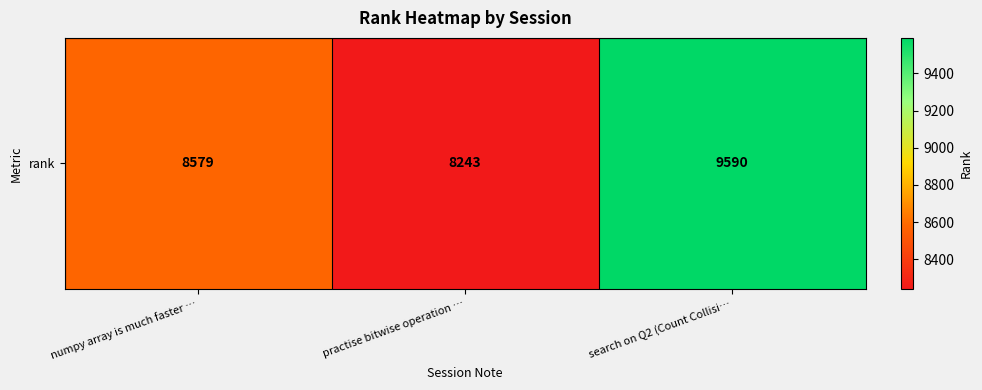

True or false: the data shows 2181 at numpy array is much faster ….

False